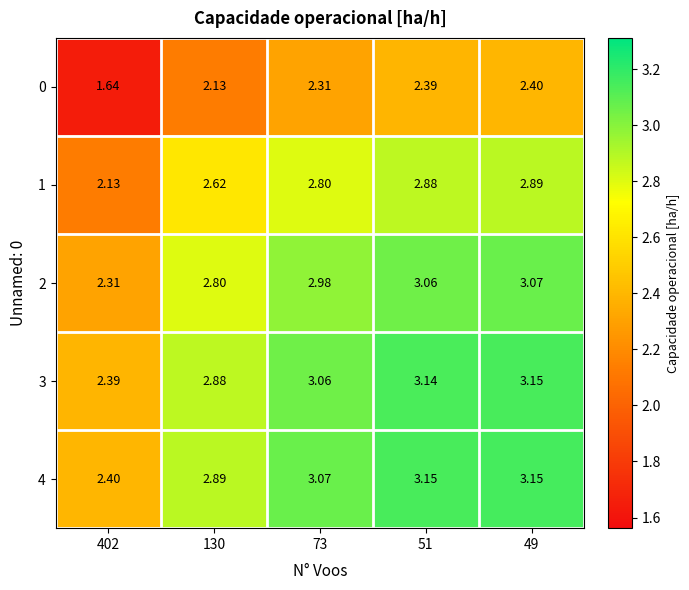

Is the value of 4 at 130 greater than the value of 1 at 402?

Yes